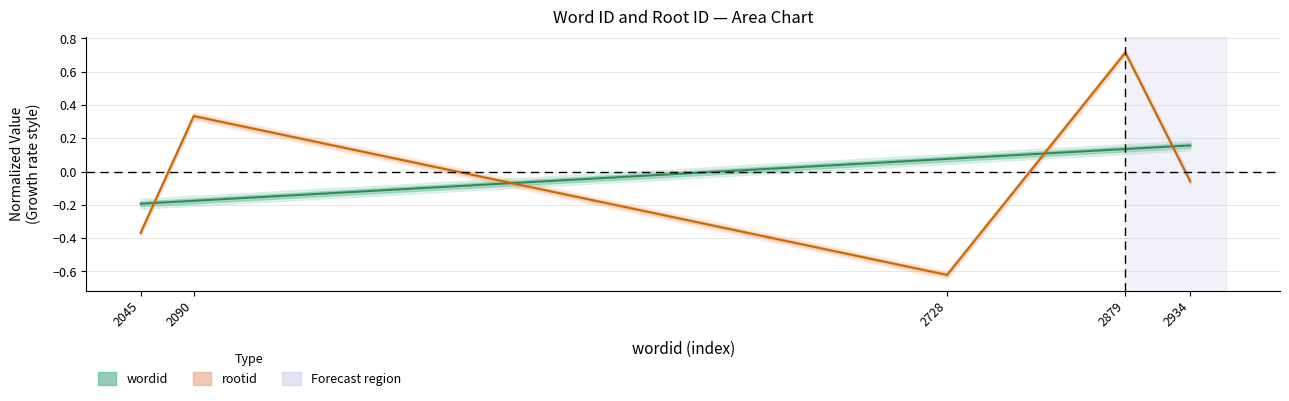

At how many categories does at least one series exceed 0?

4